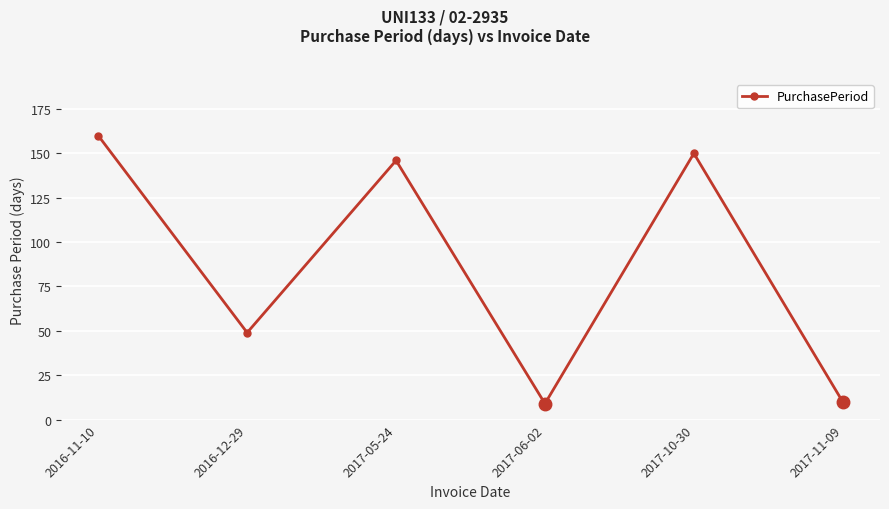

True or false: there are more than 2 points higher than both neighbors.

False